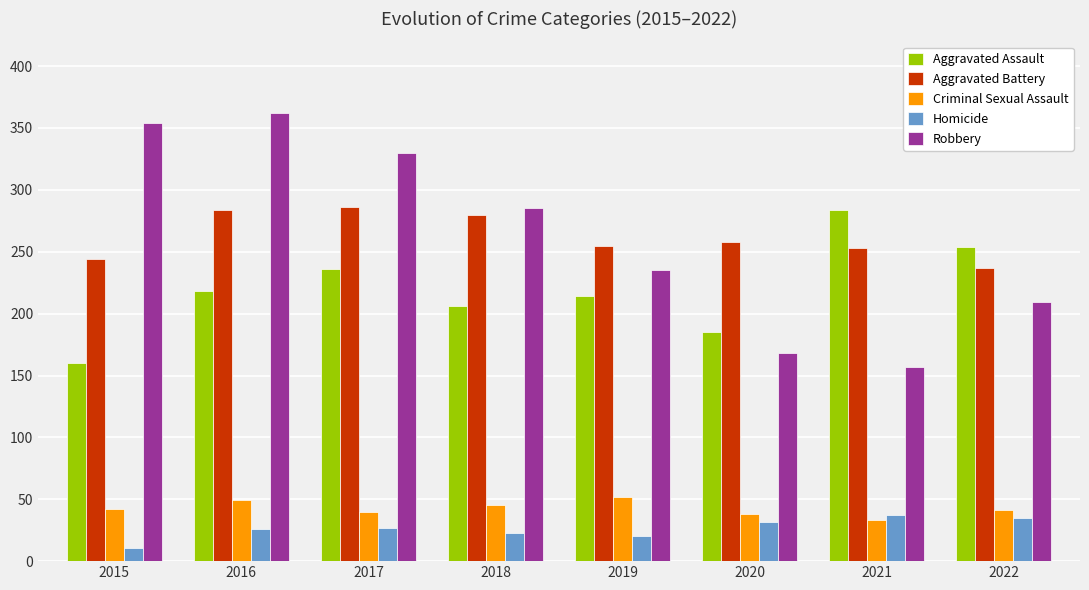

At 2016, list the series in order from largest to smallest.

Robbery, Aggravated Battery, Aggravated Assault, Criminal Sexual Assault, Homicide